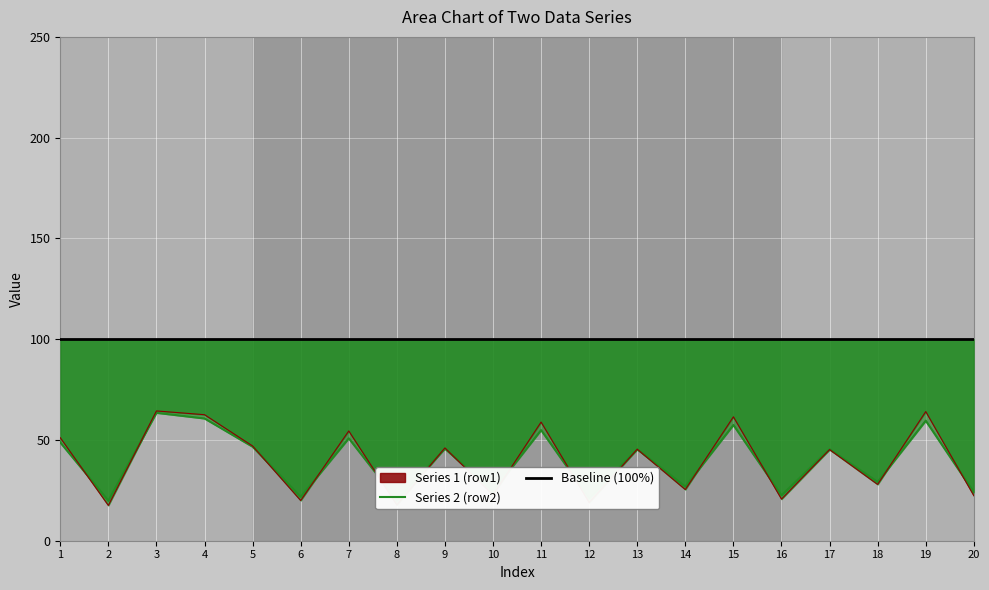

What is the value of the Series 1 (row1) point at the 1st from the left?

51.1